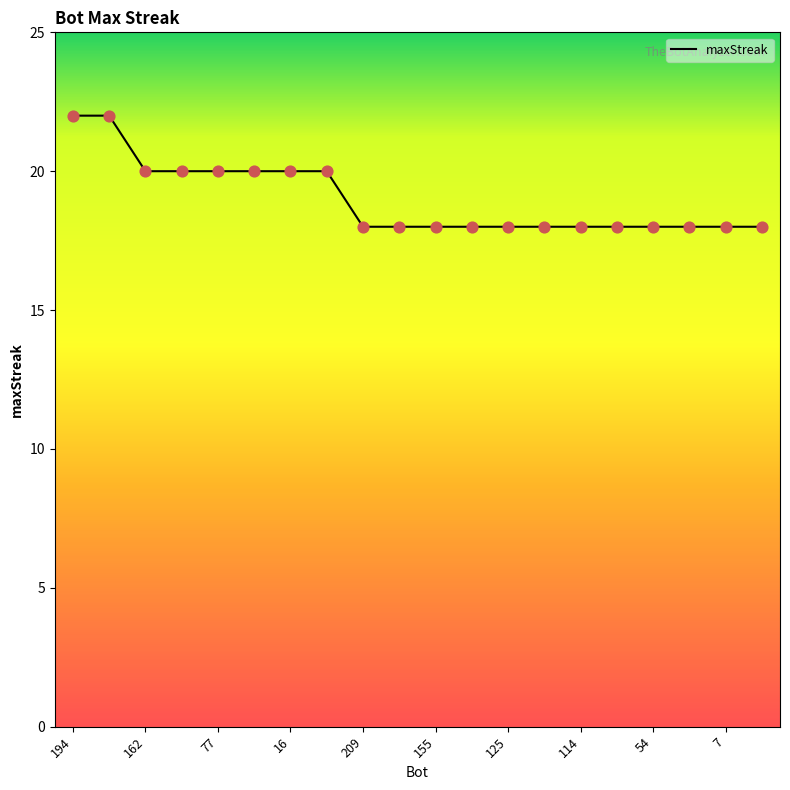

What is the minimum value shown in the chart?

18